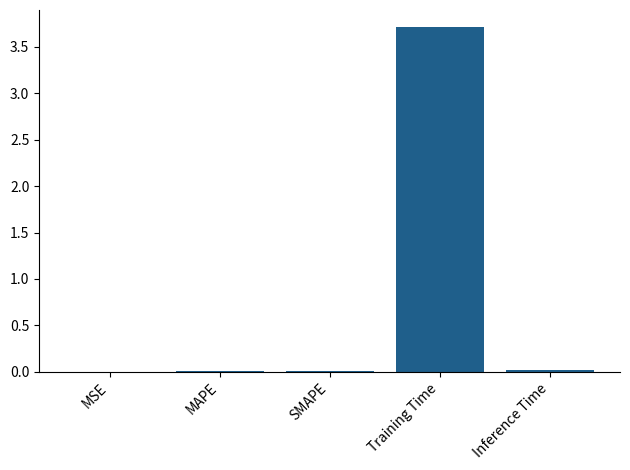

True or false: the data shows 3.7 at Training Time.

True